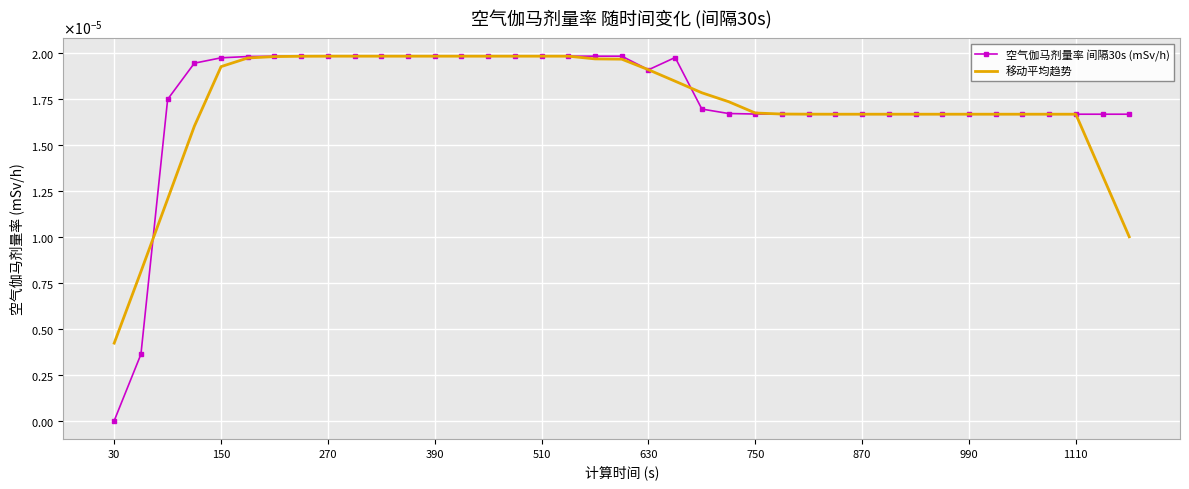

What are all the series names shown in the legend?

空气伽马剂量率 间隔30s (mSv/h), 移动平均趋势